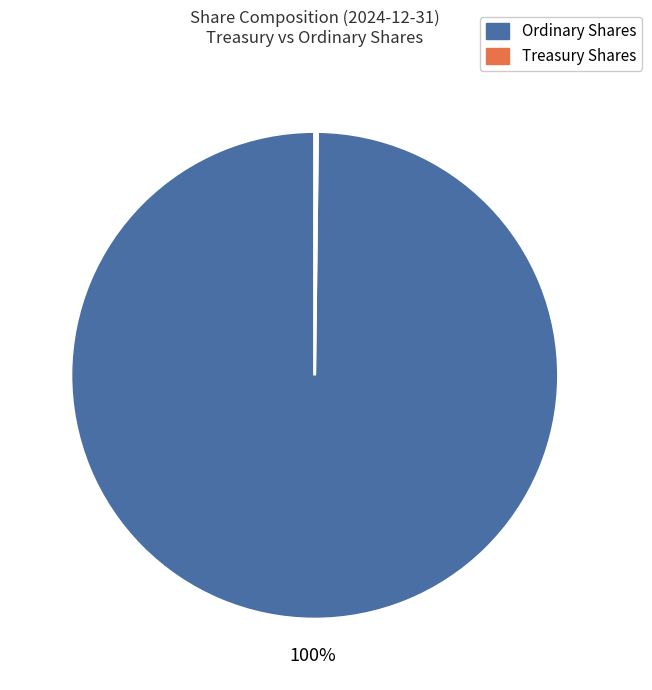

Does any single category account for the majority?

Yes